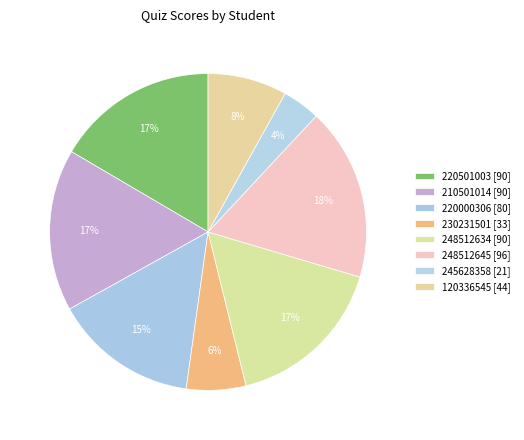

How many slices are in this pie chart?

8